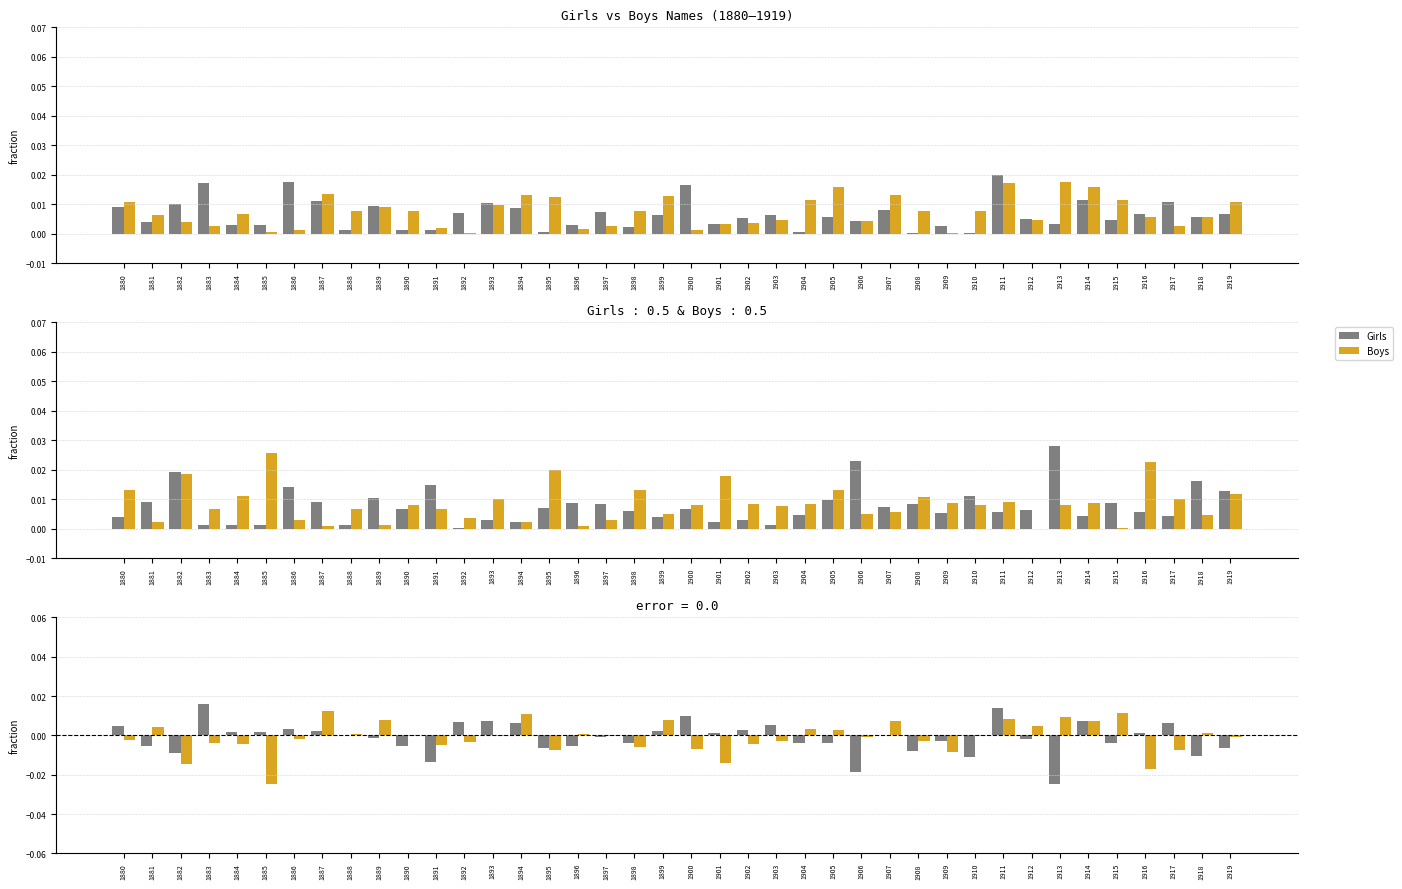

Rank the series at 1907 from lowest to highest value.

Girls error, Boys, Boys error, Girls